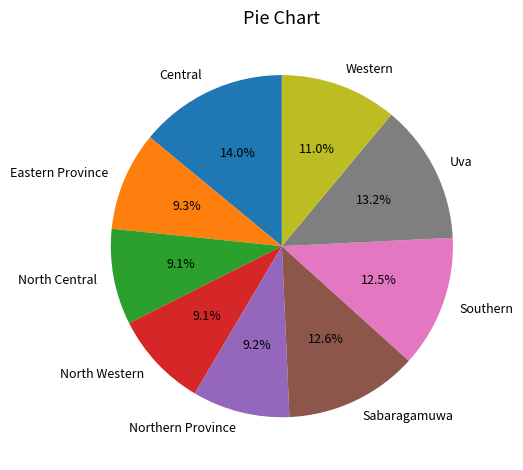

What is the ratio of the value at Northern Province to the value at Eastern Province?

1.0